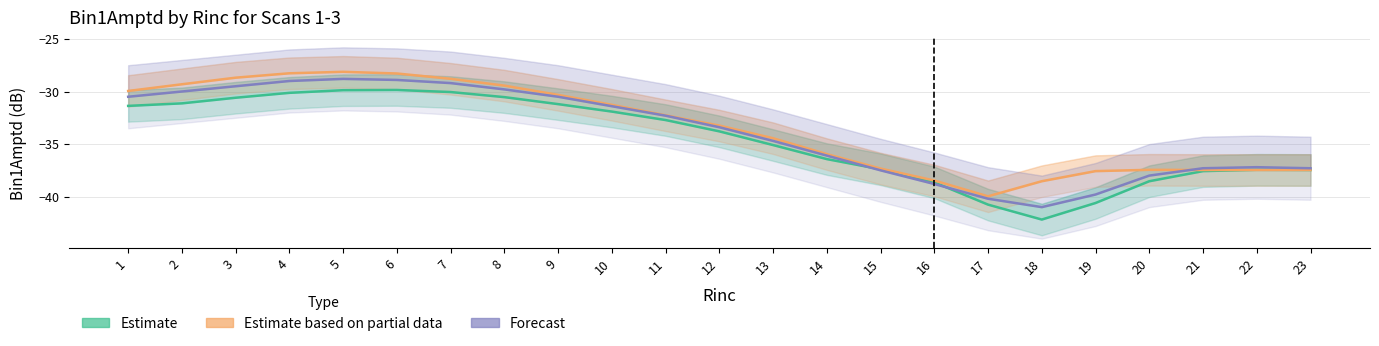

How many interior local valleys does the Scan 3 (Forecast) series have?

1